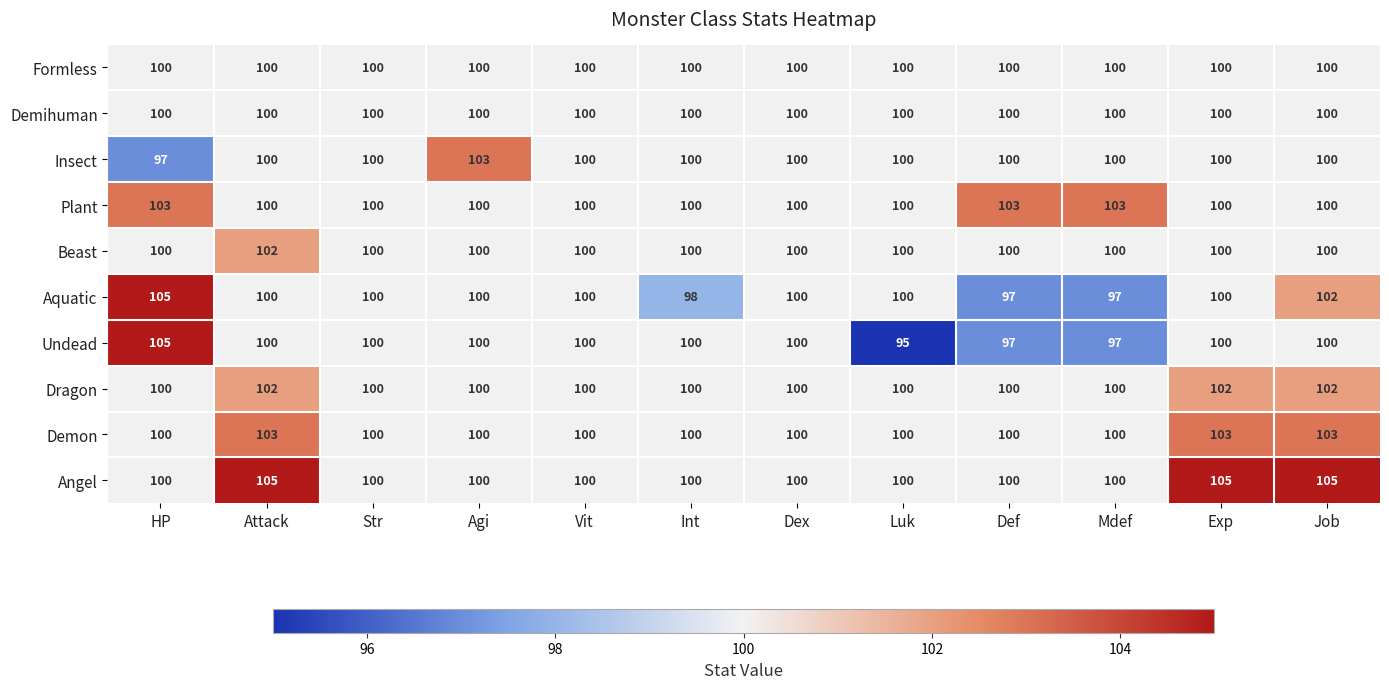

Which category has the lowest value across all series?

Luk